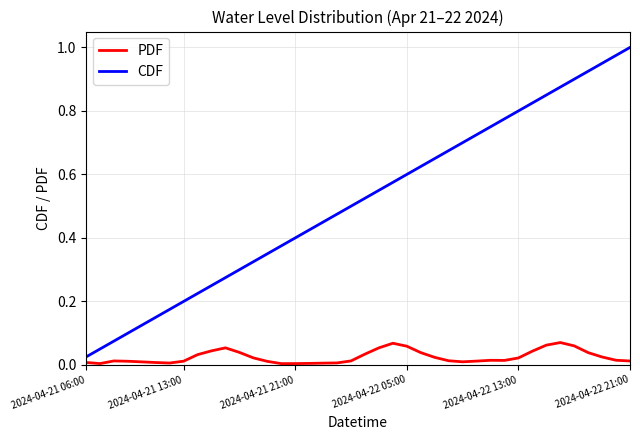

Which series has the largest total across all categories?

CDF